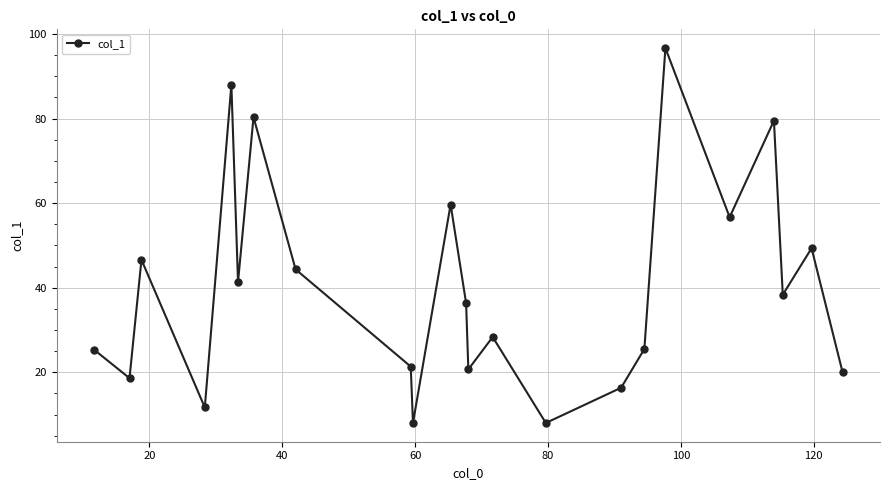

What is the greatest value displayed?

96.7